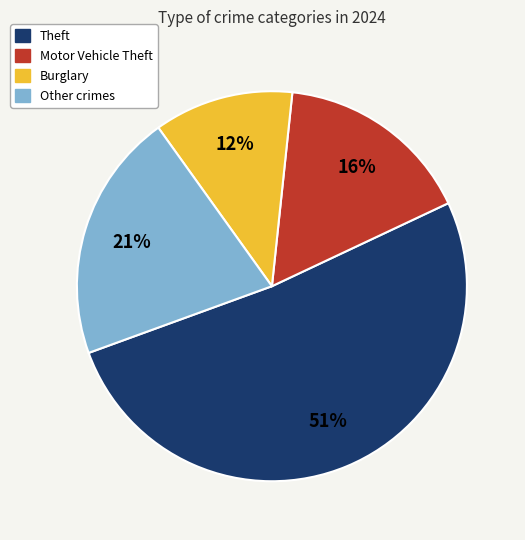

Is there any slice that represents more than half of the pie?

Yes